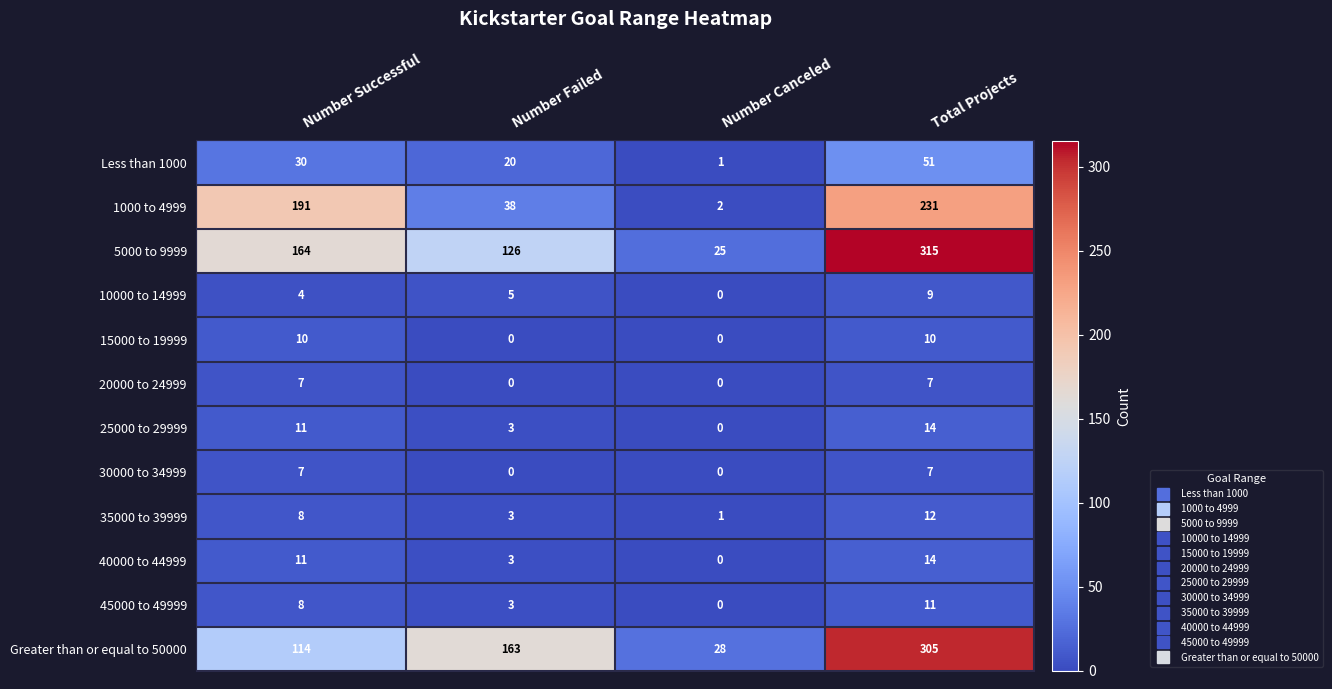

What is the difference between the highest and lowest values at Number Failed?

163